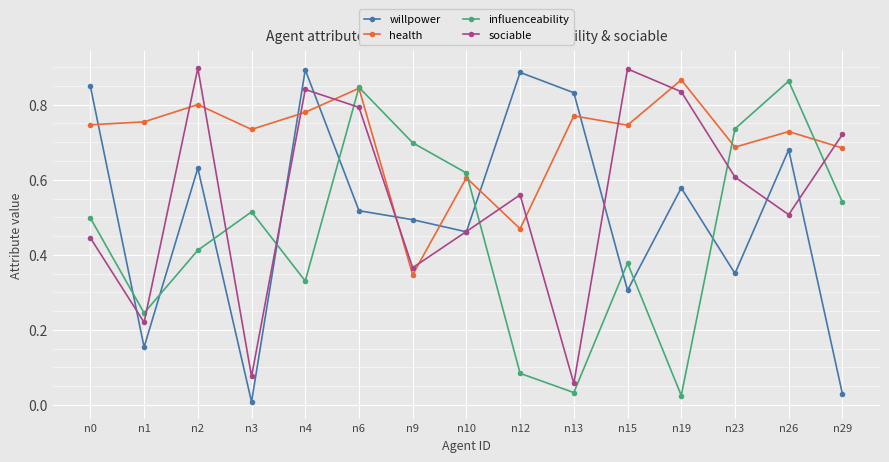

Is the value of willpower at n9 greater than the value of health at n0?

No